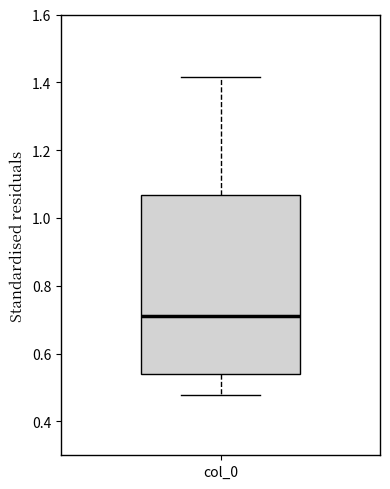

Read this box plot against the y-axis: the position of the median line, the range covered by the box, and the ends of both whiskers. The values are not printed on the chart, so give them approximately, as read against the axis.

median 0.72, box 0.54 to 1.06, whiskers 0.48 to 1.42